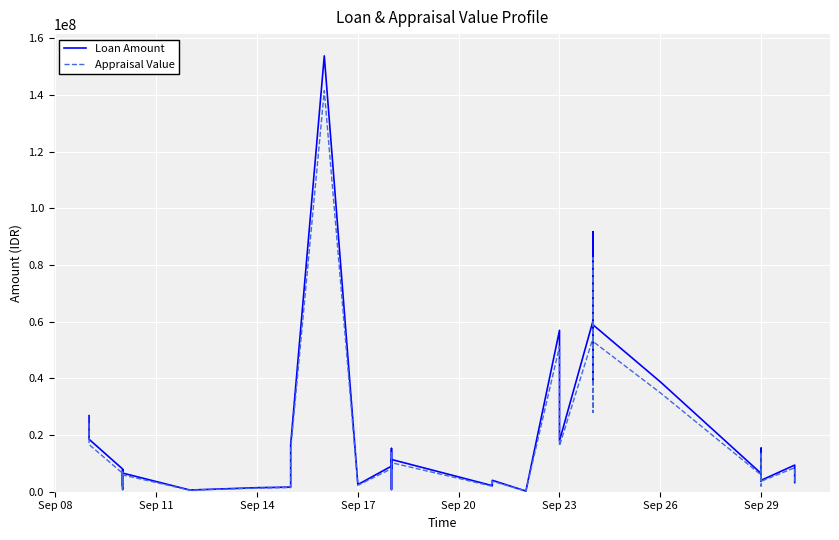

True or false: Loan Amount and Appraisal Value intersect in this chart.

False